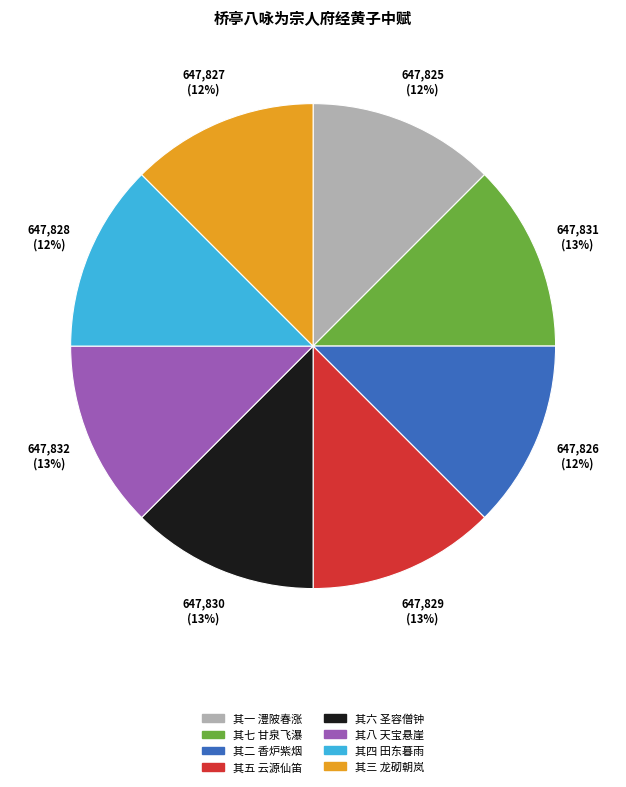

Does 其三 龙砌朝岚 represent more than half of the total?

No